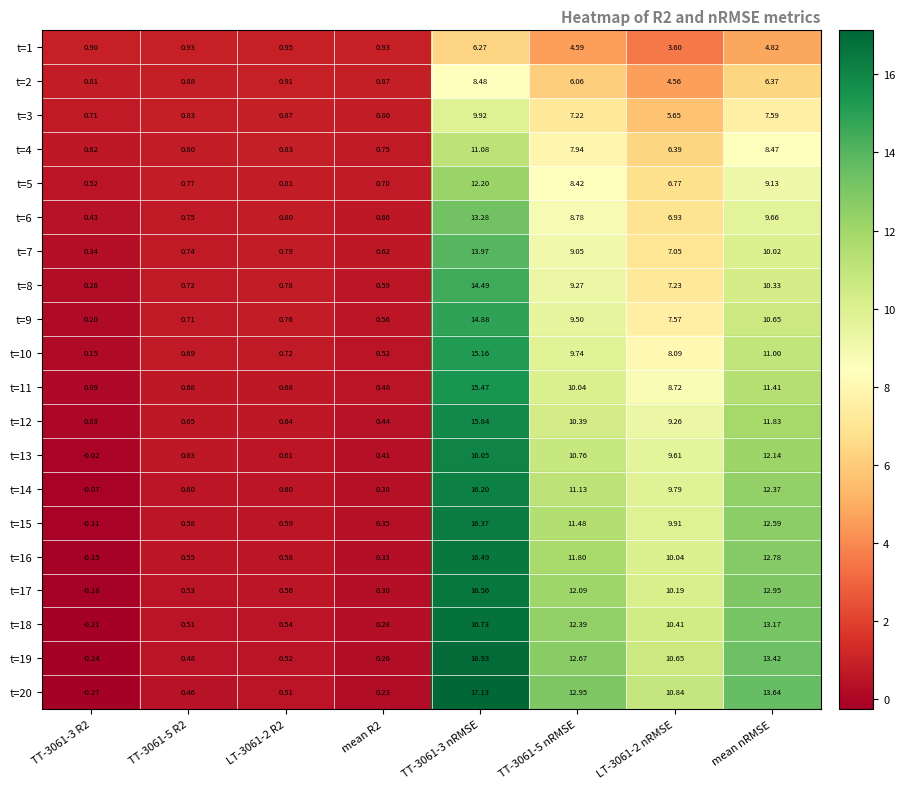

Is the value of t=13 at TT-3061-5 R2 greater than the value of t=12 at TT-3061-5 R2?

No